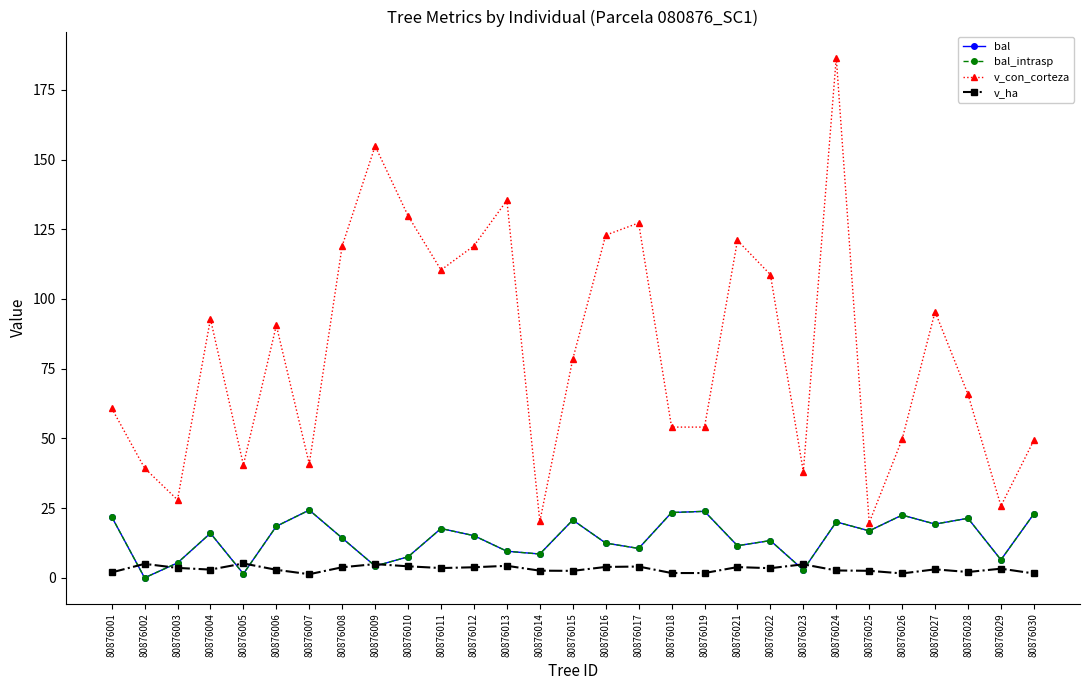

Does the chart have visible grid lines?

No